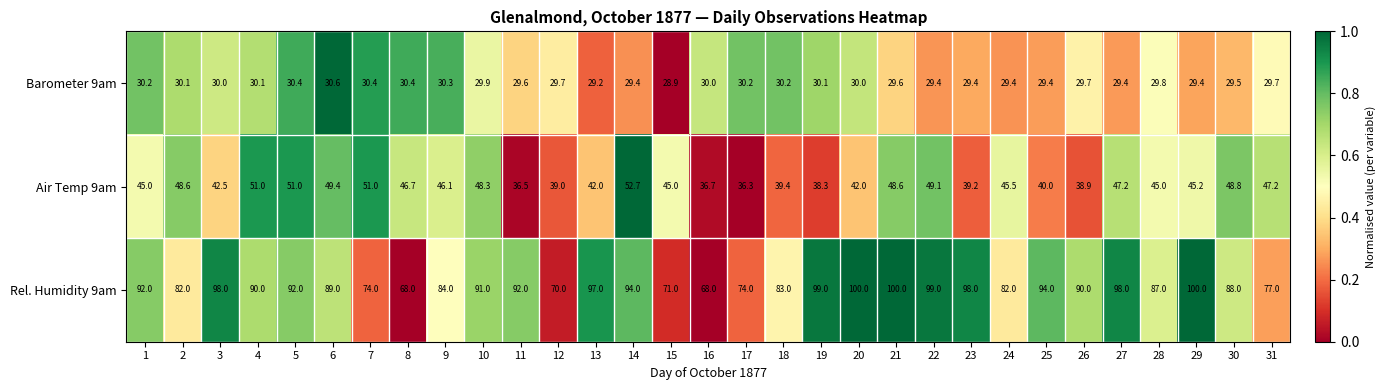

Read the Barometer 9am value at 25.

29.4